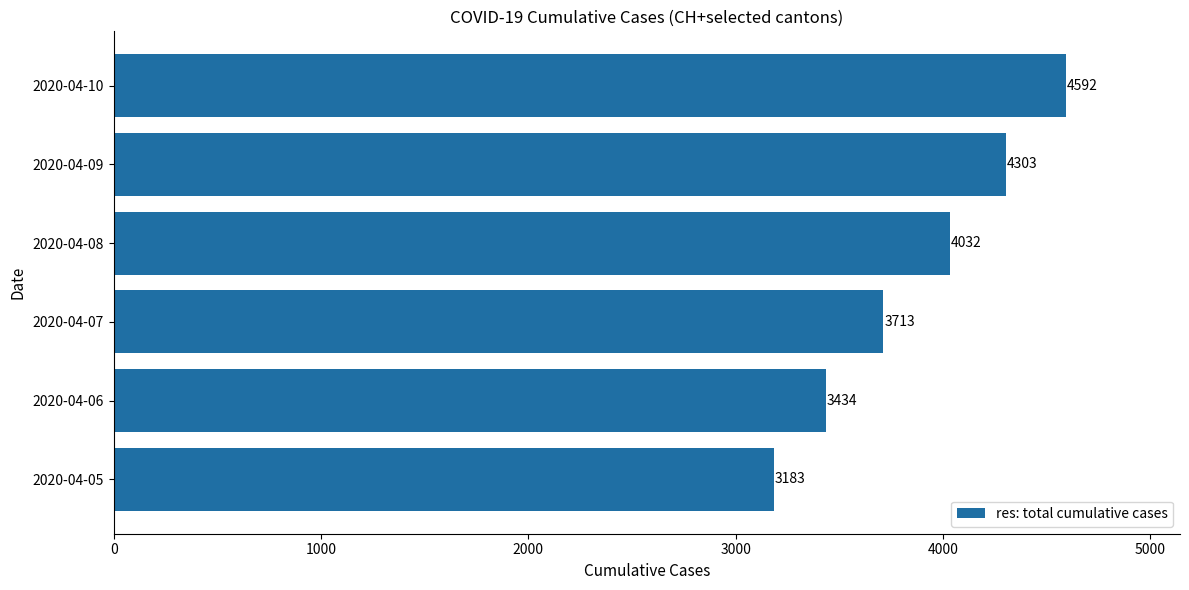

Rank the categories by value from lowest to highest.

2020-04-05, 2020-04-06, 2020-04-07, 2020-04-08, 2020-04-09, 2020-04-10